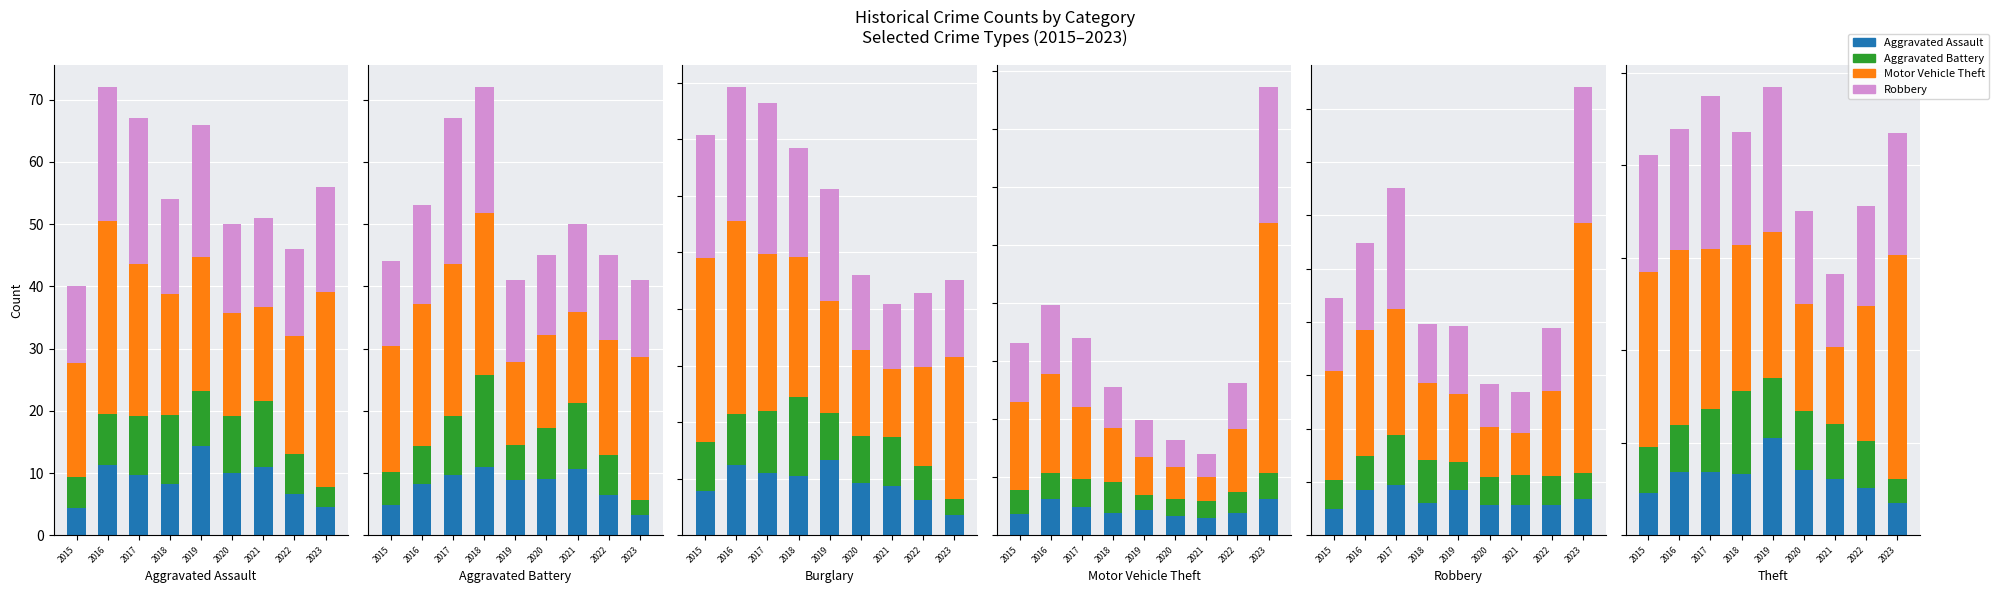

Which series has the largest total across all categories?

Motor Vehicle Theft